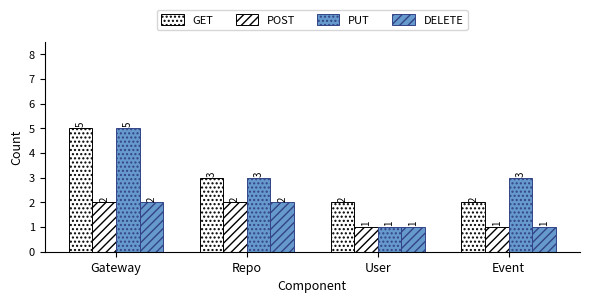

The value of GET at Event is 2. True or false?

True